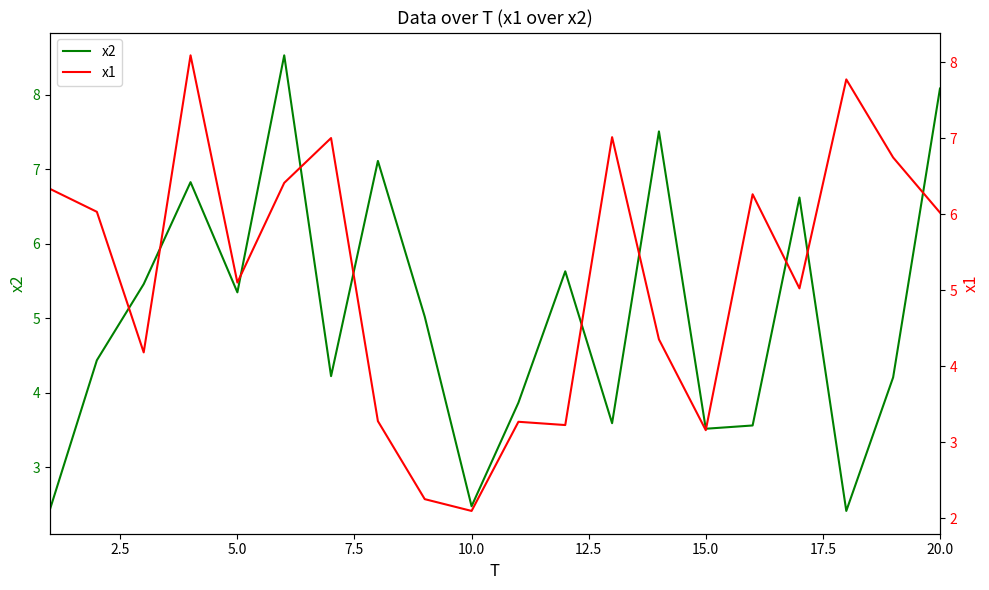

Is it true that x2 equals 14.1 at 20.0?

False